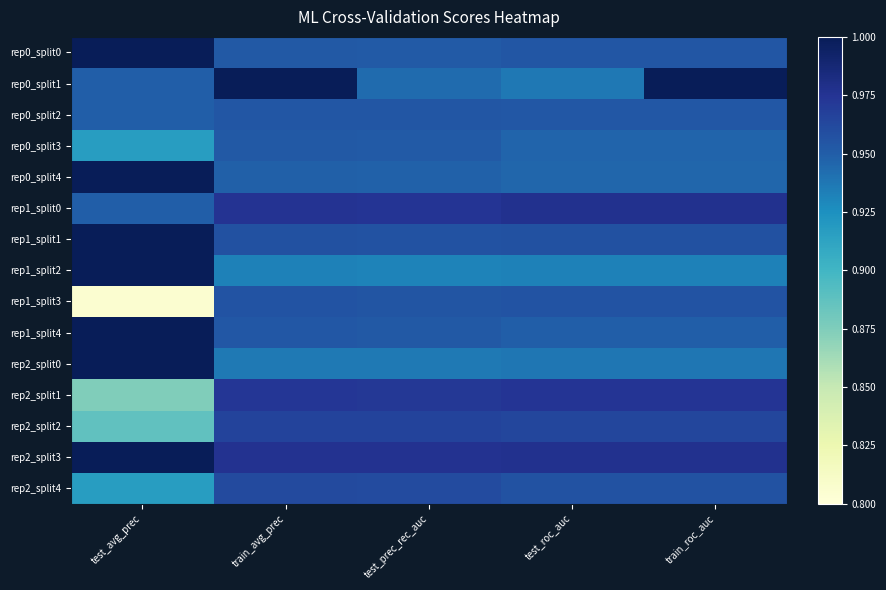

What is the maximum value shown in the chart?

1.0